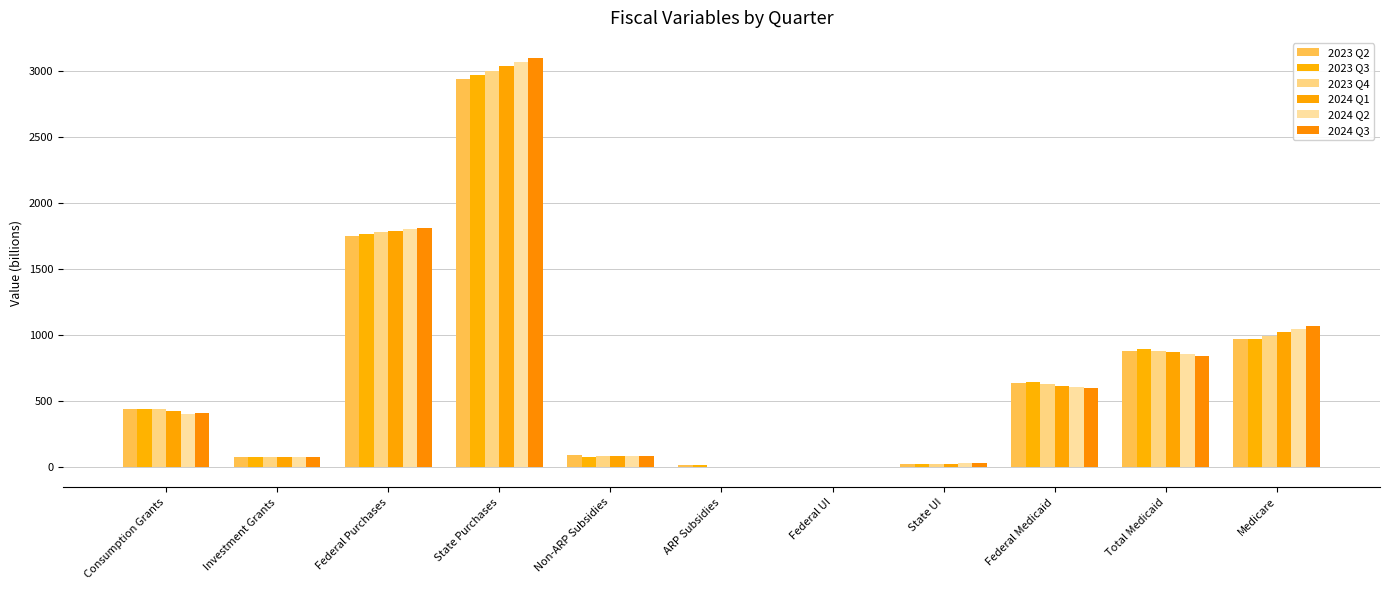

Which series has the largest range (max minus min)?

2024 Q3